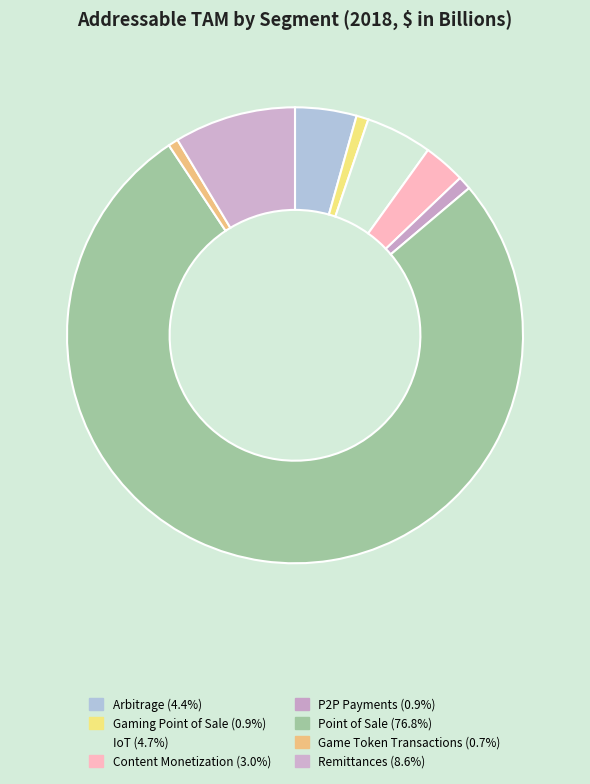

Is it true that Game Token Transactions is 11% of the pie?

False